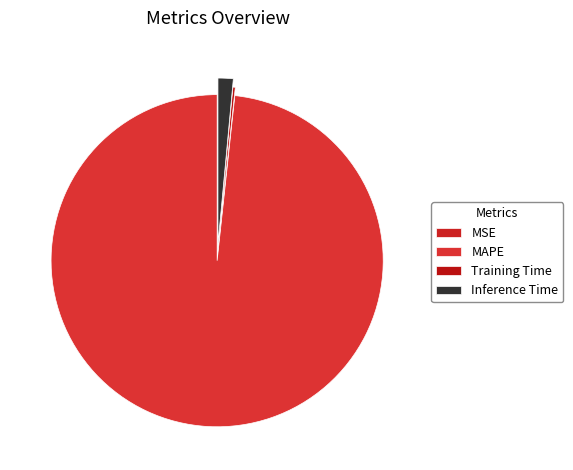

To the nearest percent, what percentage of the pie is MAPE?

98%